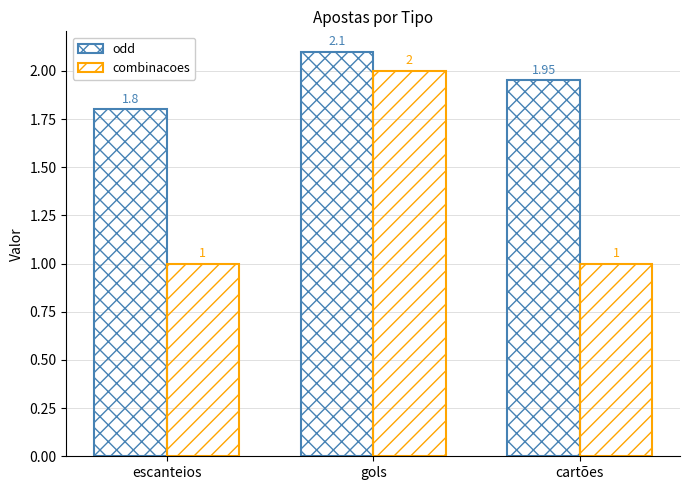

Where is combinacoes nearest to the value 1?

escanteios